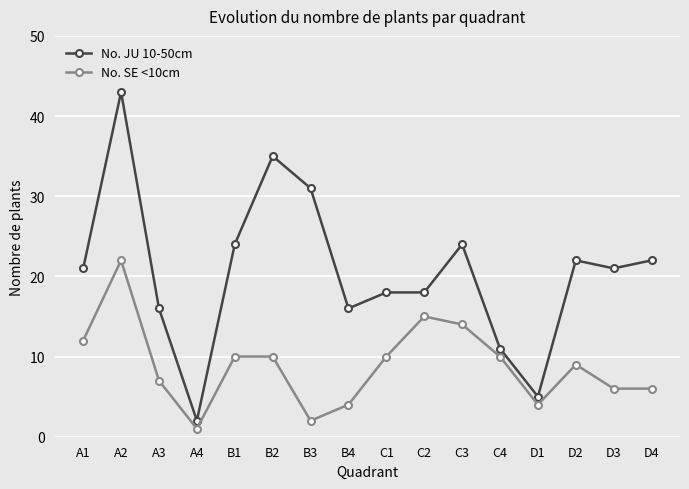

What is the lowest value of the No. JU 10-50cm series?

2